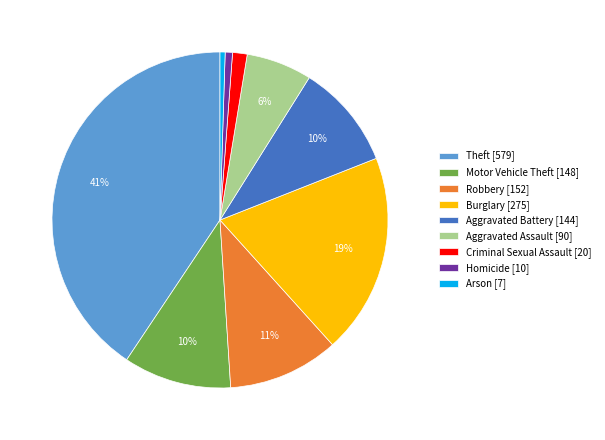

How many slices are in this pie chart?

9